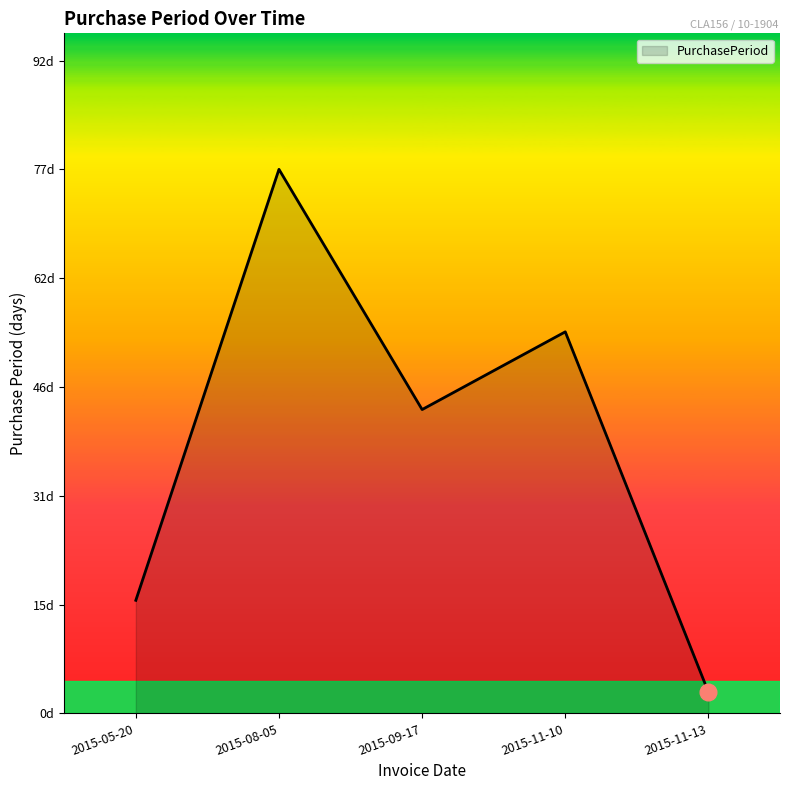

What is the change in value from 2015-08-05 to 2015-09-17?

-34